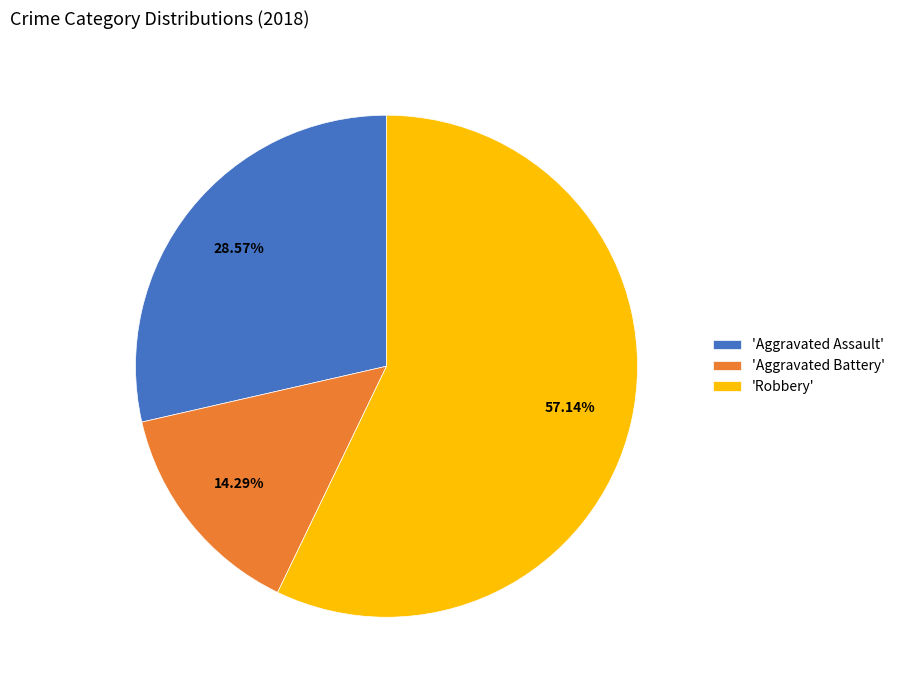

To the nearest percent, what is the average slice percentage?

33%